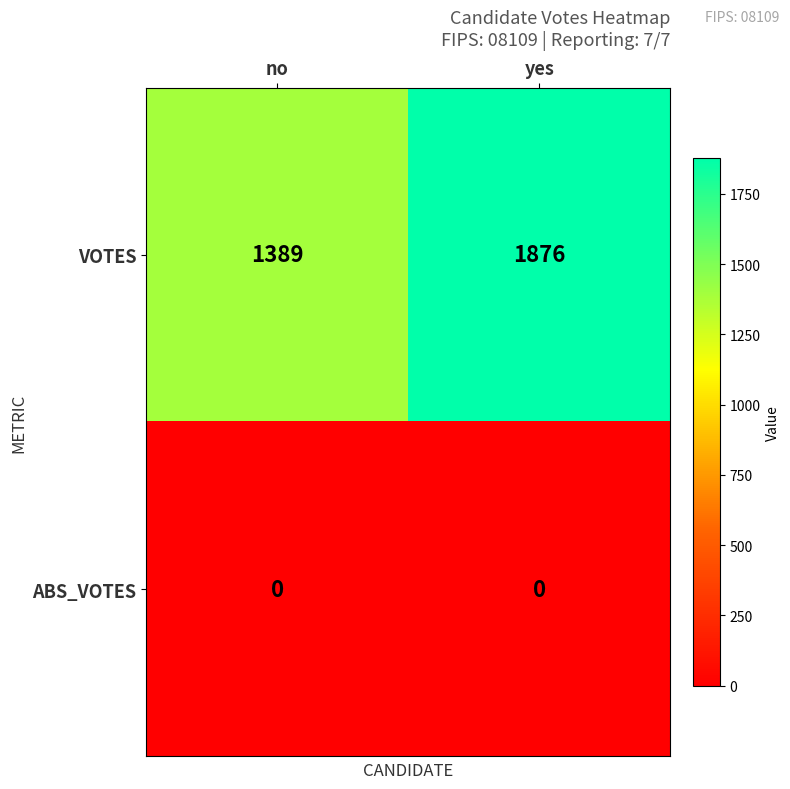

What is the sum of all VOTES values?

3265